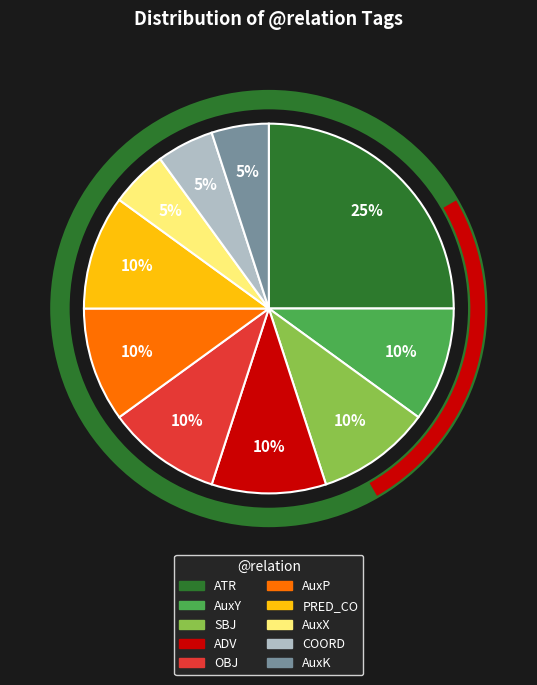

Between AuxP and AuxY, which is larger?

AuxP